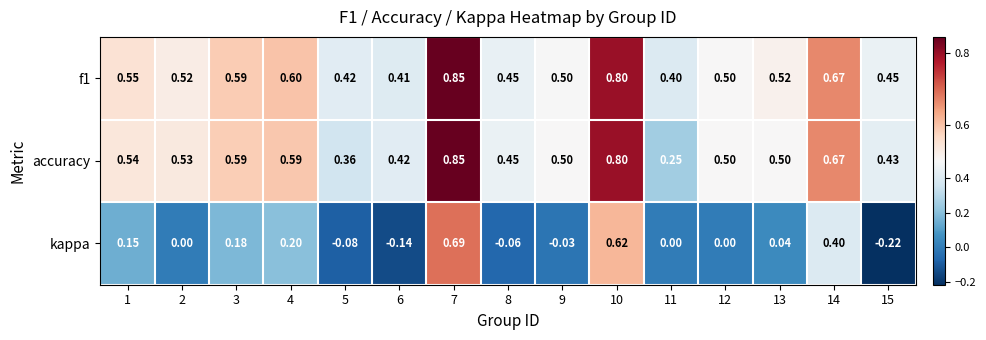

Which series has the widest spread of values?

kappa